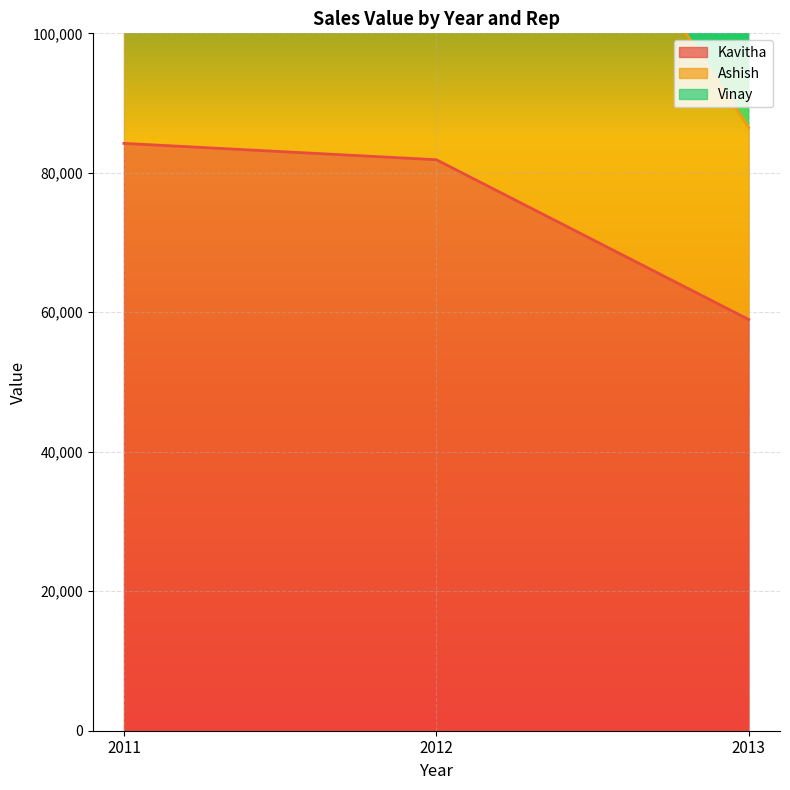

What is the total value across all series at 2011?

241252.3